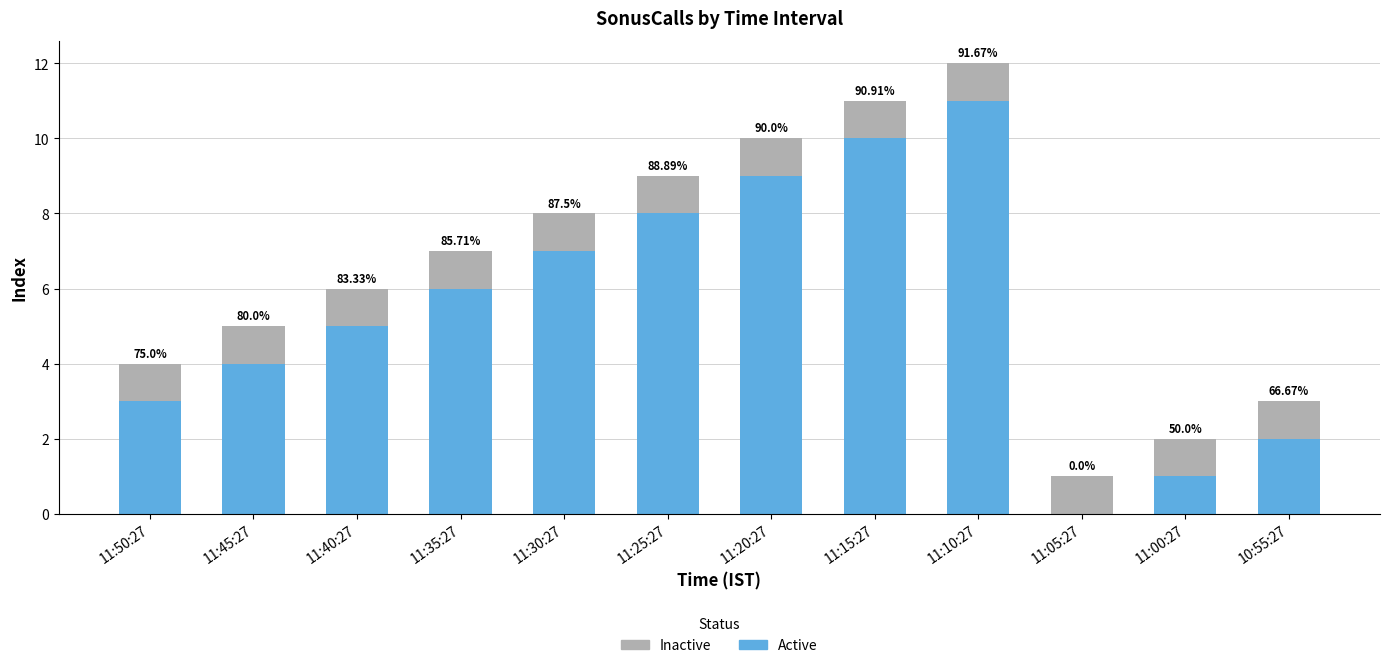

What is the sum of the Active values at 11:35:27 and 11:25:27?

14